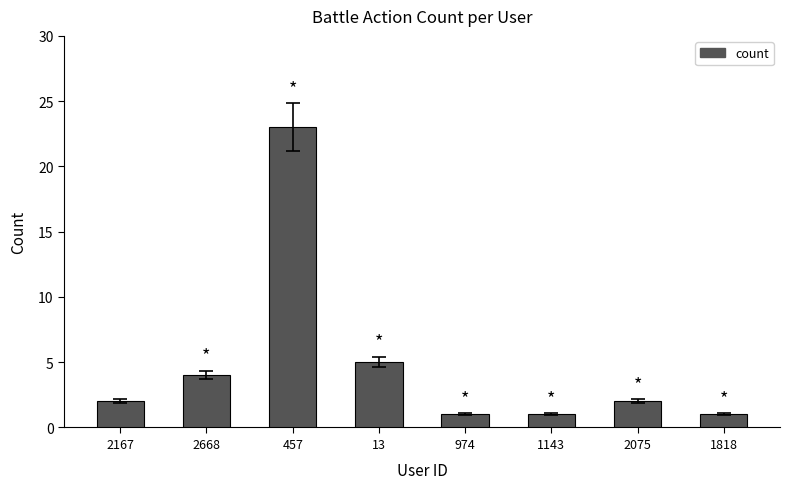

How many bars are there in total?

8